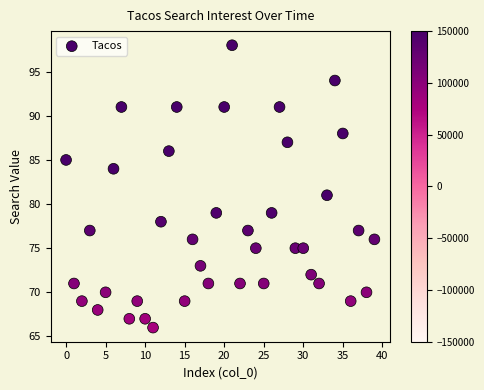

What Y value in the scatter plot is closest to 82?

81